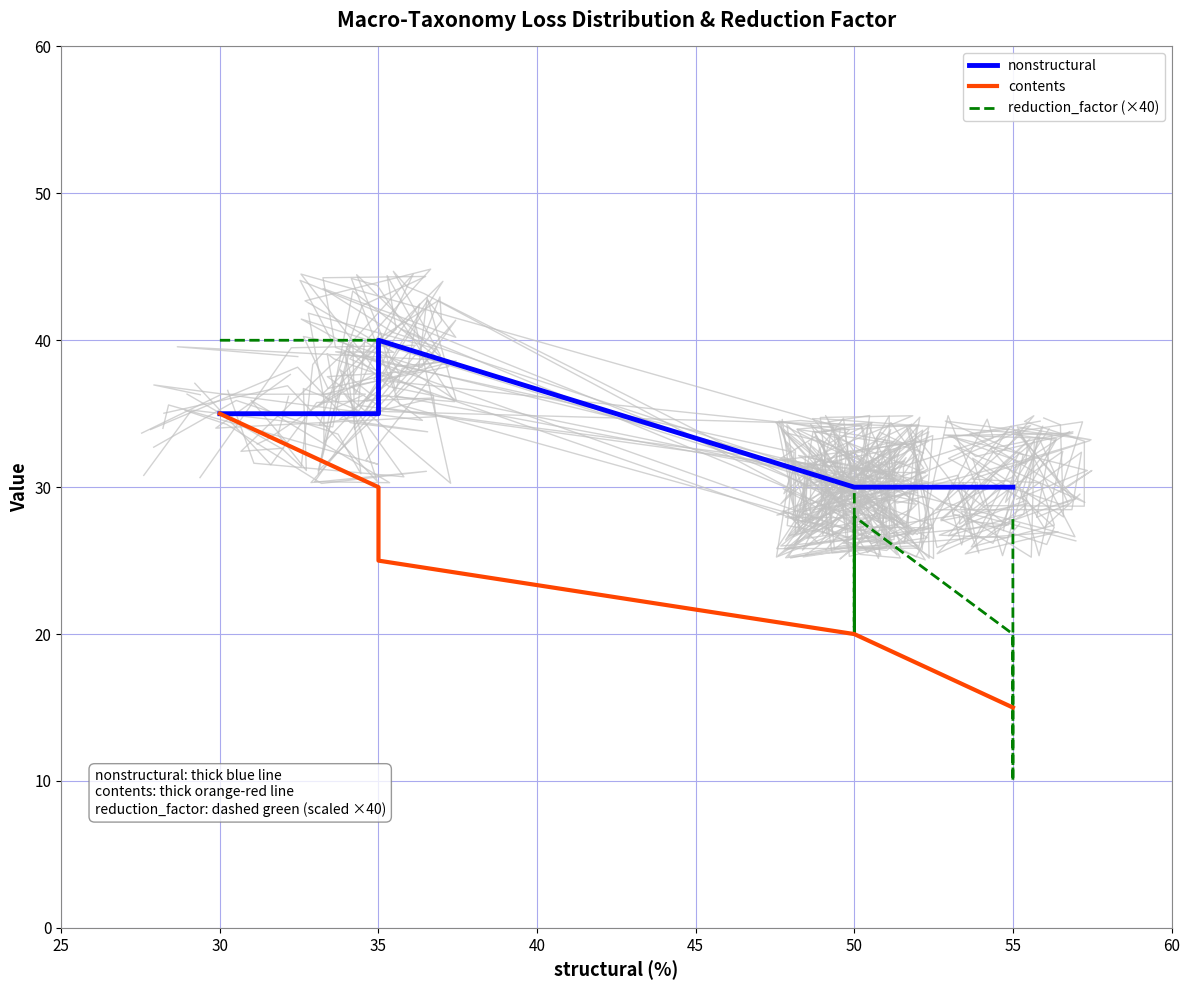

What is the difference between the second highest and minimum values in the background series?

14.3